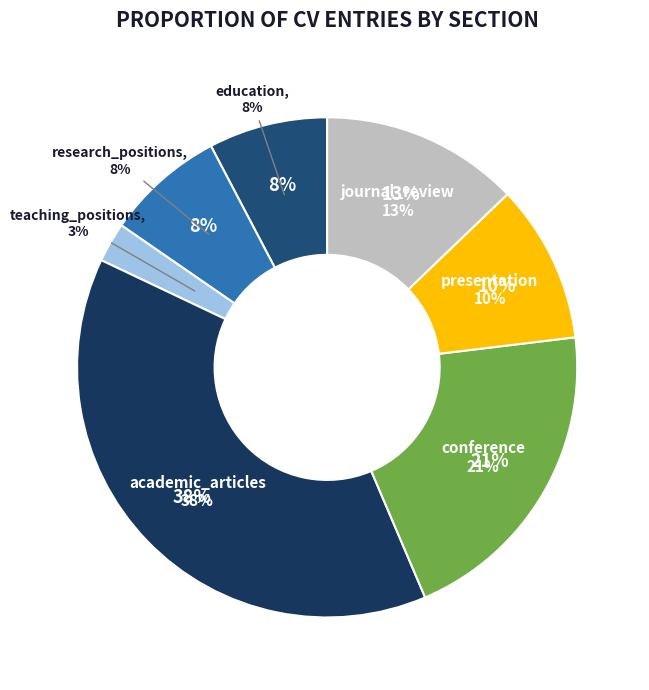

Approximately how many times larger is the value at research_positions compared to education?

1.0